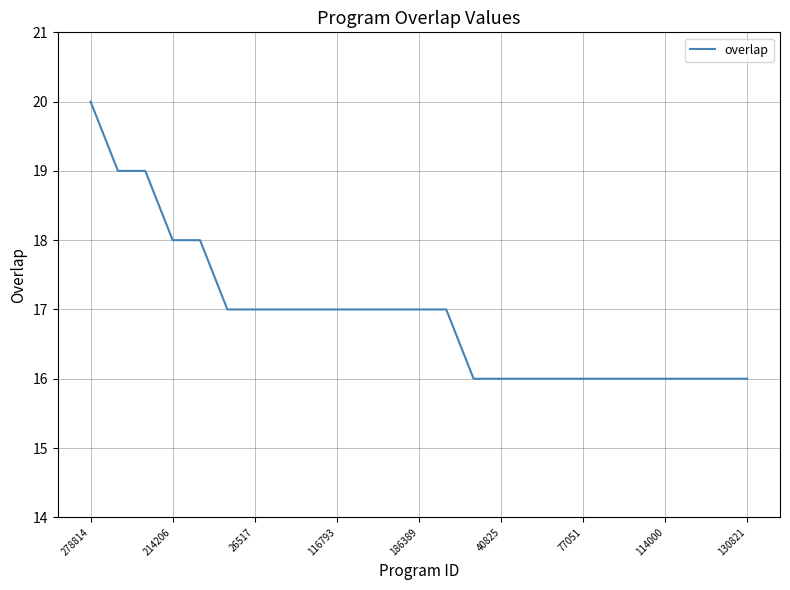

What is the difference between the maximum and minimum values?

4